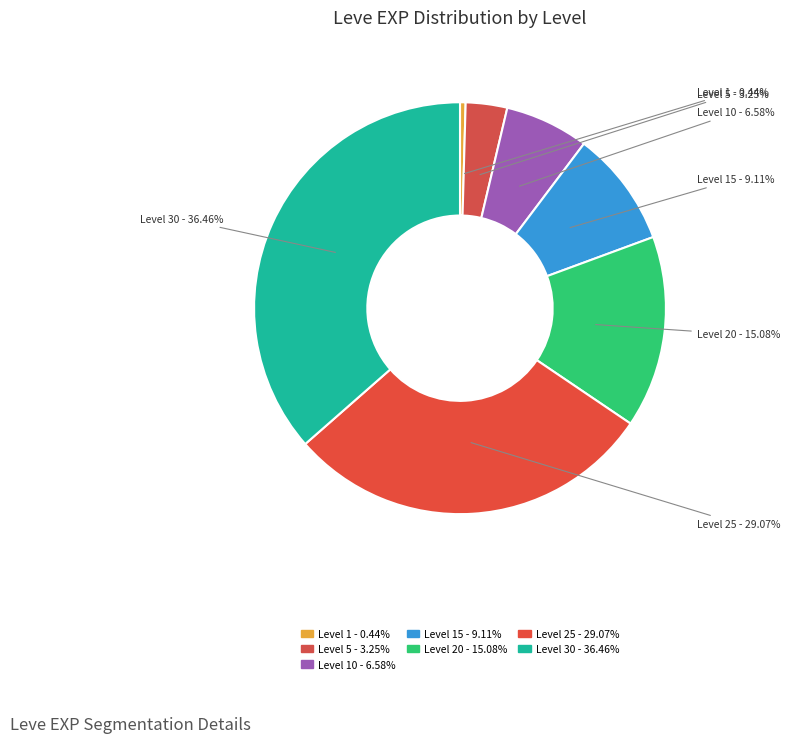

Rank the categories by value from highest to lowest.

Level 30, Level 25, Level 20, Level 15, Level 10, Level 5, Level 1